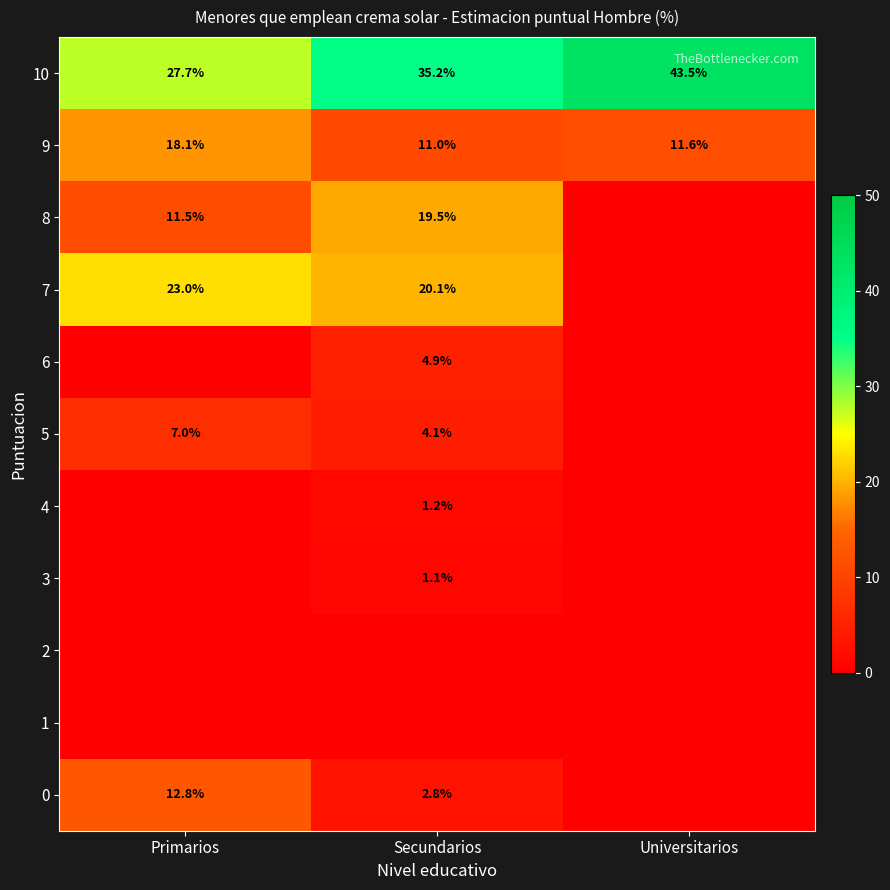

What is the lowest value of the 10 series?

27.7